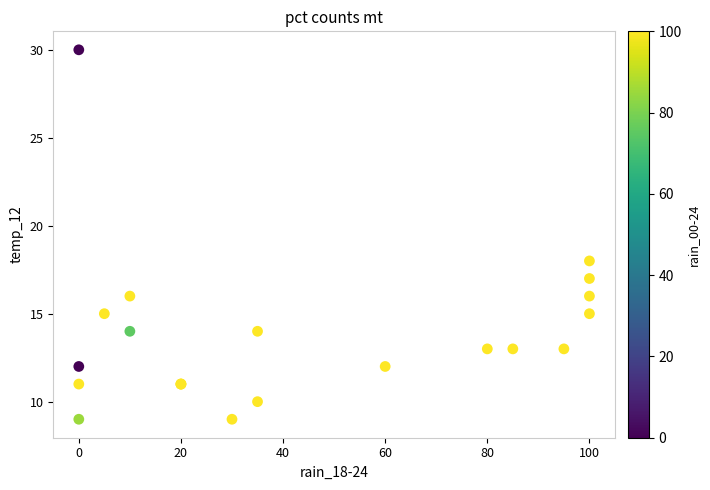

What Y value in the scatter plot is closest to 19?

18